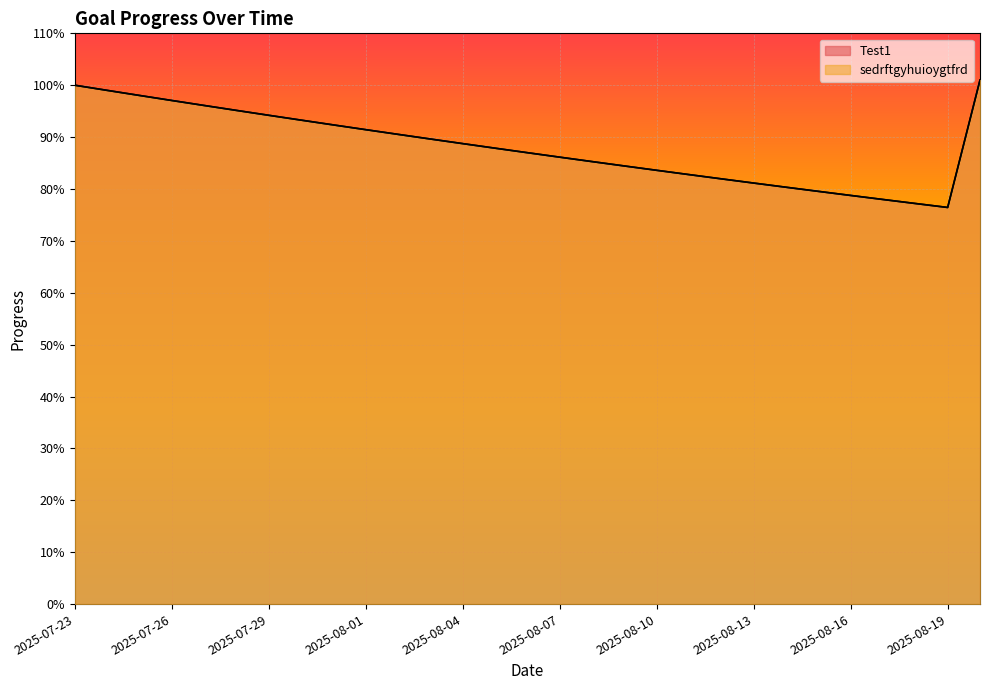

Rank the series at 2025-08-15 from highest to lowest value.

Test1, sedrftgyhuioygtfrd